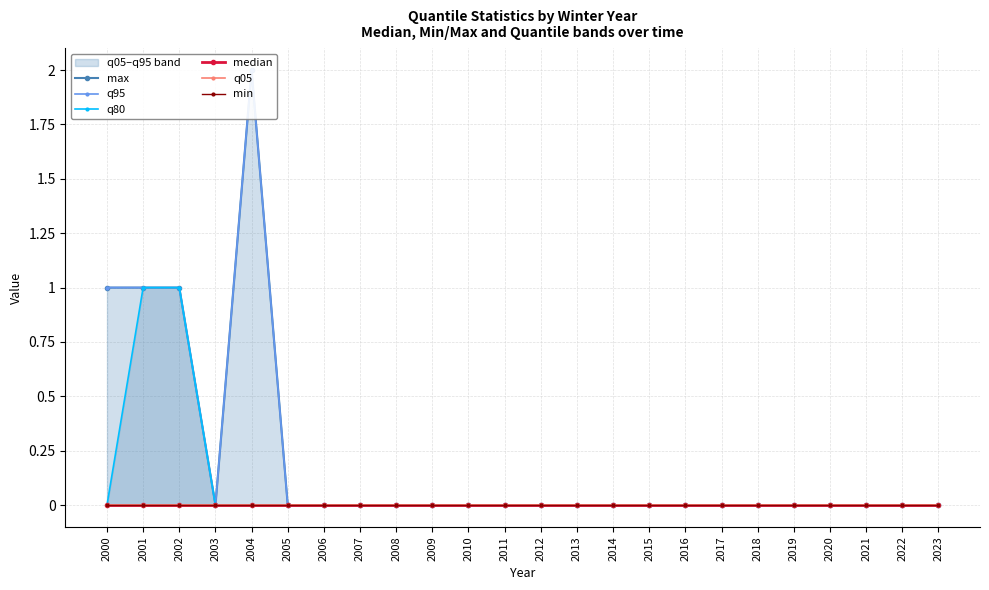

True or false: median and q95 cross at least once.

False